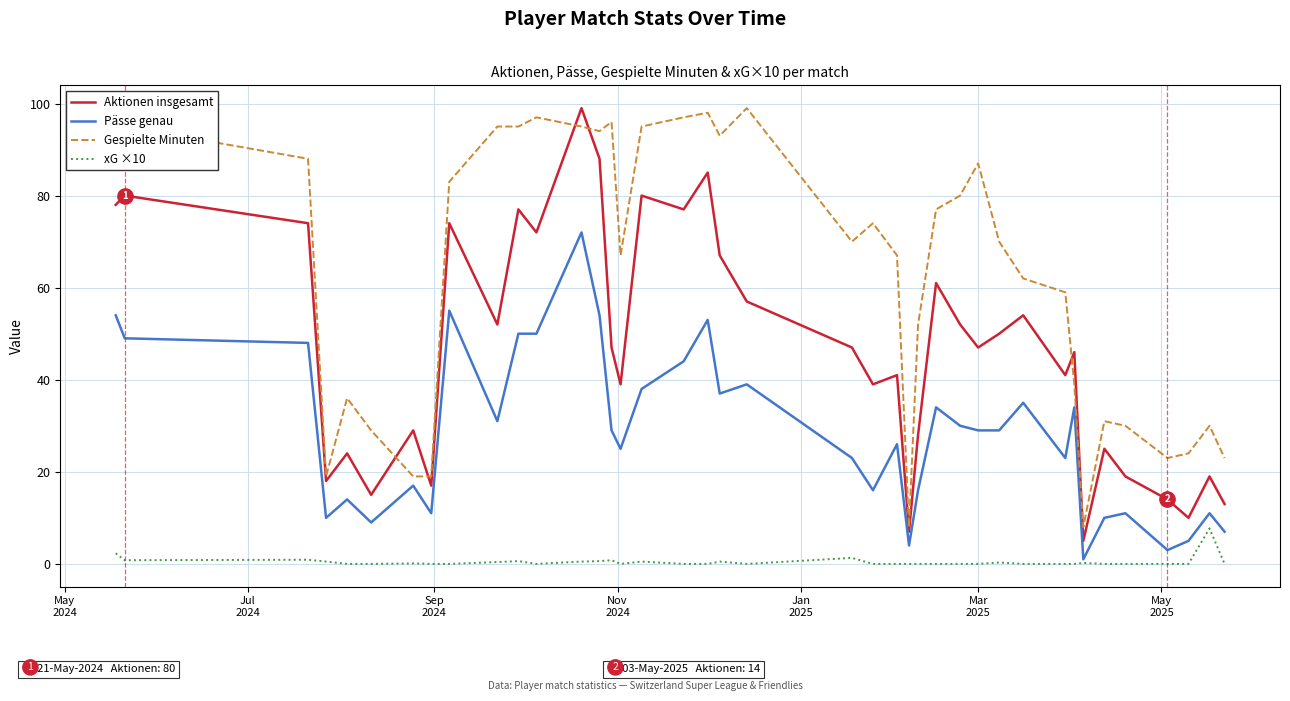

What is the lowest value of the Aktionen insgesamt series?

5.0